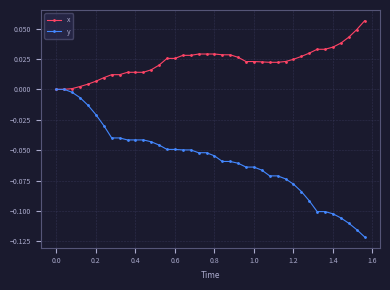

Which series has the widest spread of values?

y